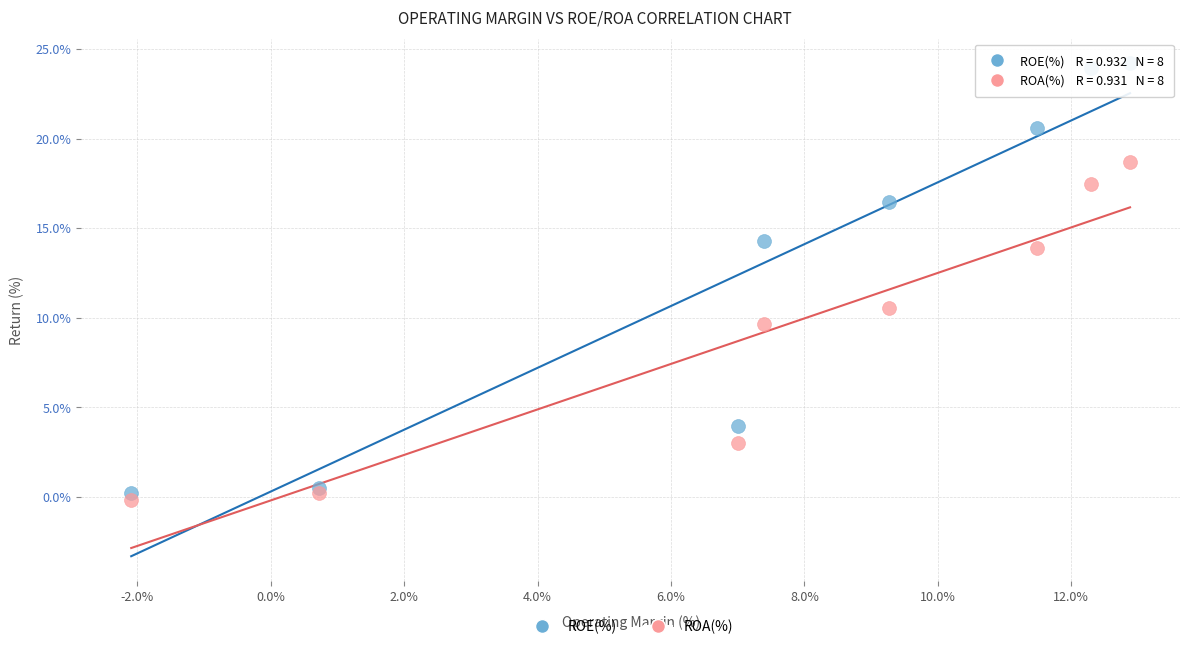

Across all series, what Y value is closest to 12?

10.5